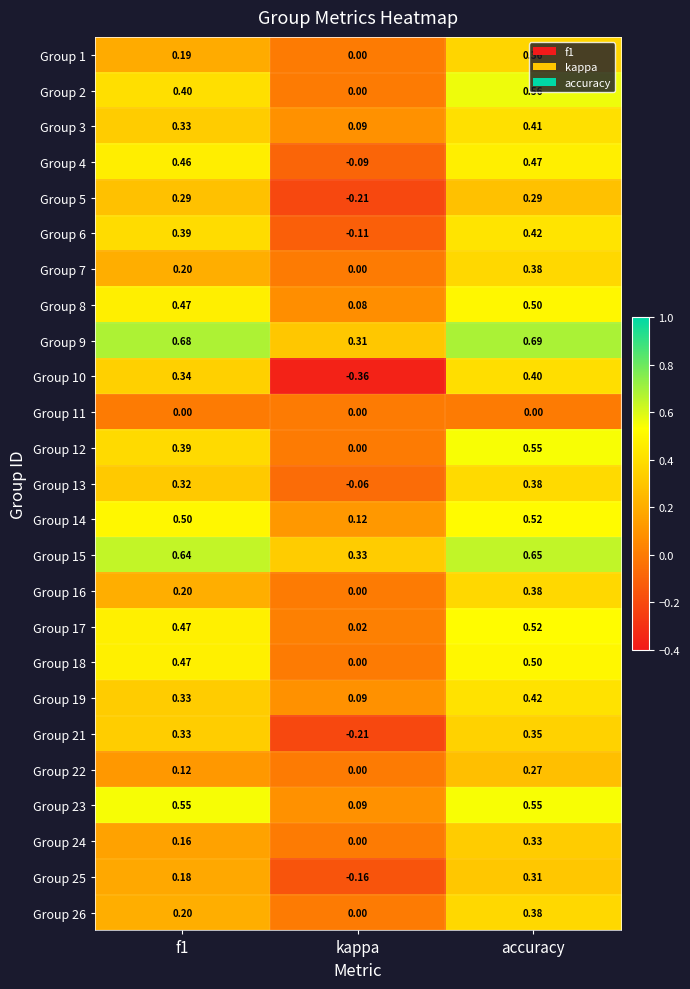

Which category has the highest value in the Group 16 series?

accuracy